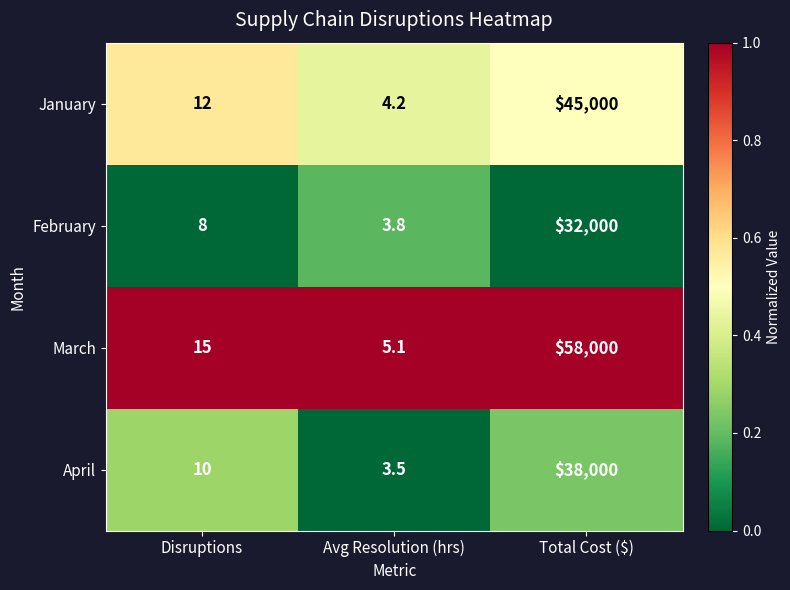

The value of March at Avg Resolution (hrs) is 5.1. True or false?

True